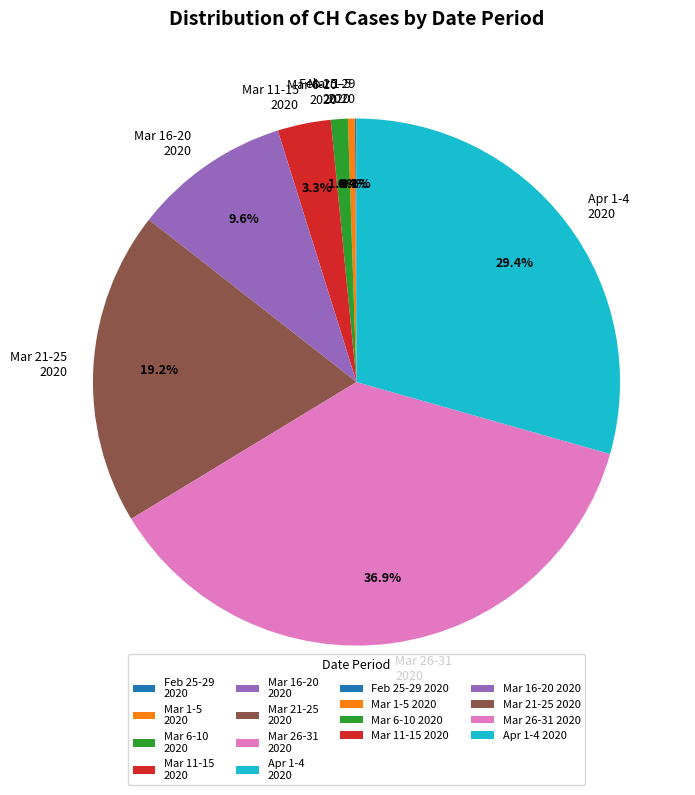

Do Mar 1-5 2020 and Mar 21-25 2020 together represent more than half of the pie?

No